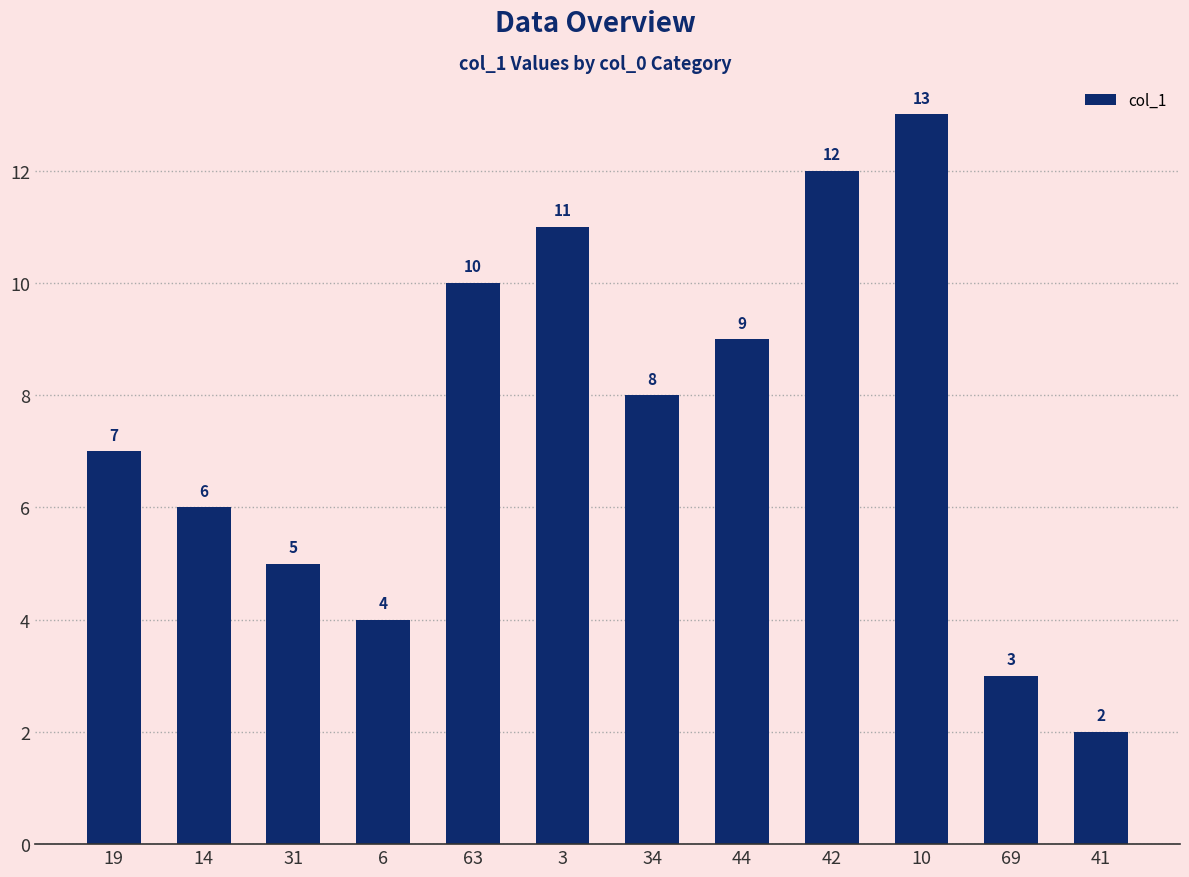

The value at 34 is 8. True or false?

True